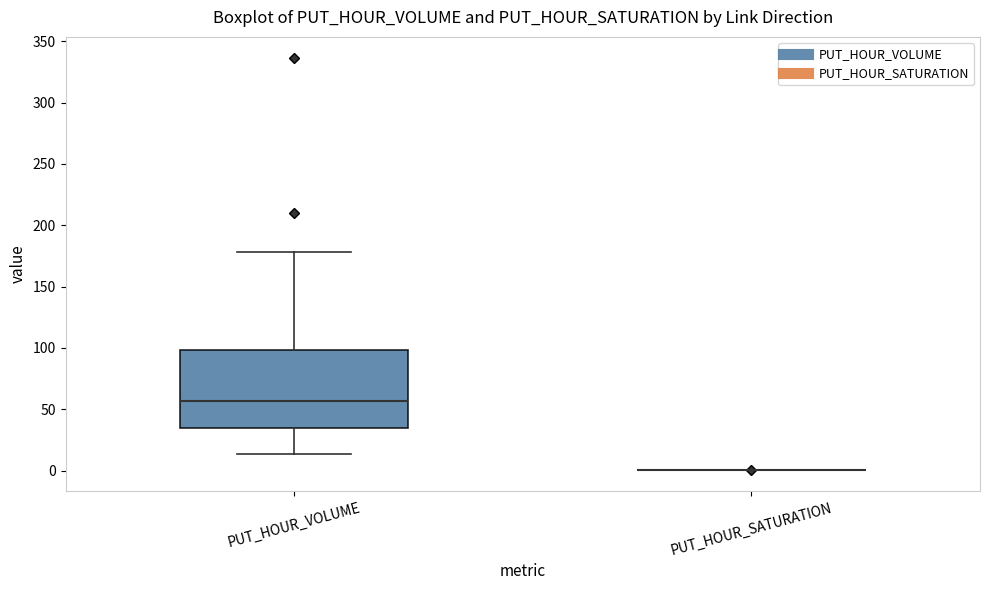

Which box is the tallest, from its lower edge to its upper edge?

PUT_HOUR_VOLUME